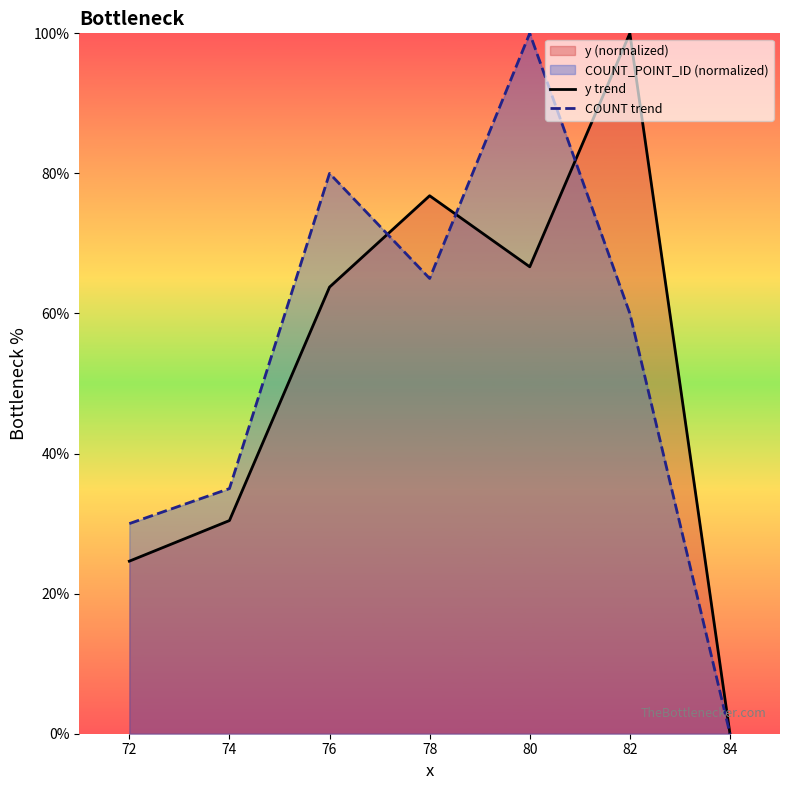

Which series ends up on top after the final intersection of COUNT trend and y trend?

y trend